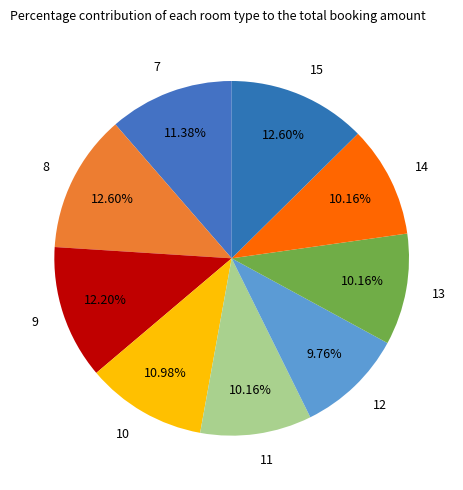

To the nearest percent, what portion does 10 represent?

11%